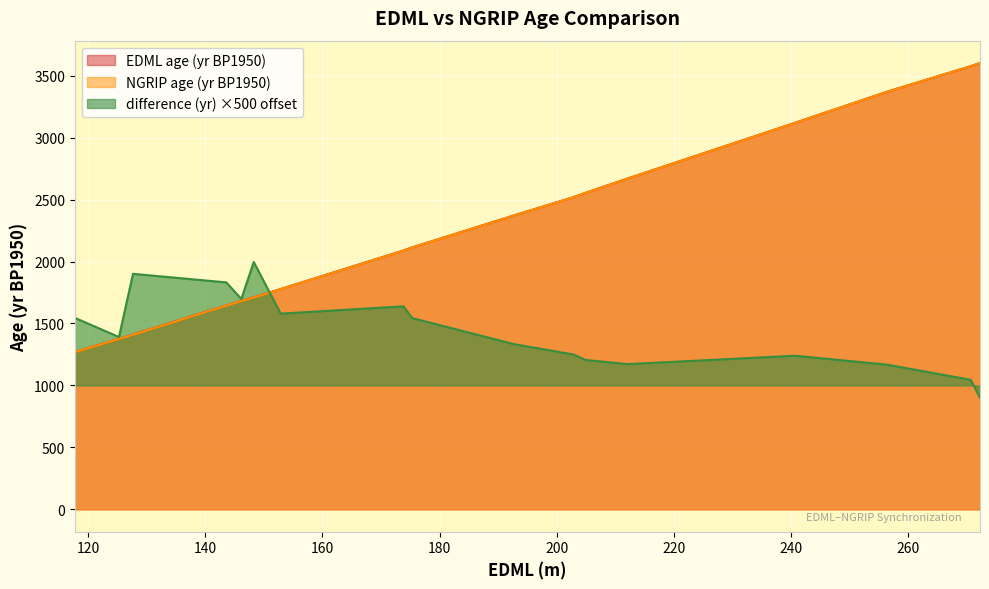

What is the label of the 3rd point from the left?

127.65